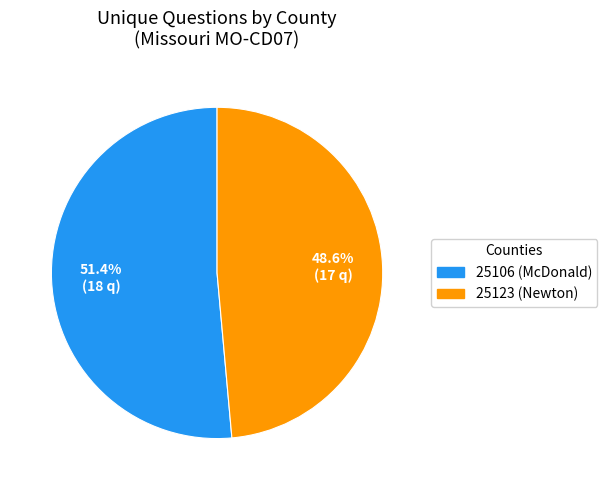

What is the smallest slice in the pie chart?

25123 (Newton)